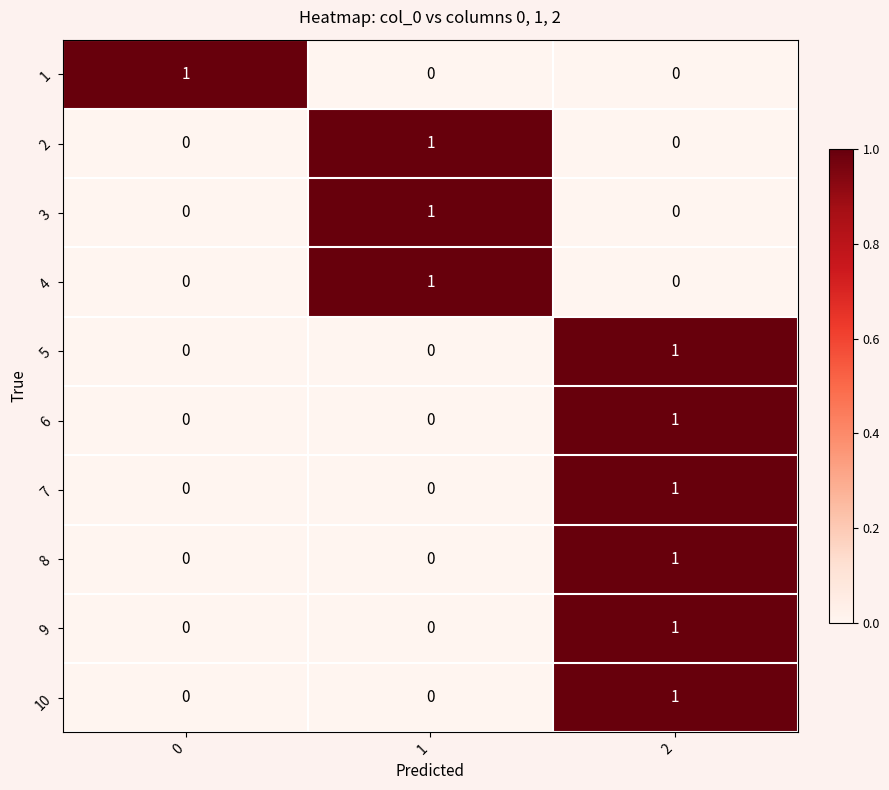

Reading left to right, transcribe all the data shown in this chart.

1: 1	0	0
2: 0	1	0
3: 0	1	0
4: 0	1	0
5: 0	0	1
6: 0	0	1
7: 0	0	1
8: 0	0	1
9: 0	0	1
10: 0	0	1